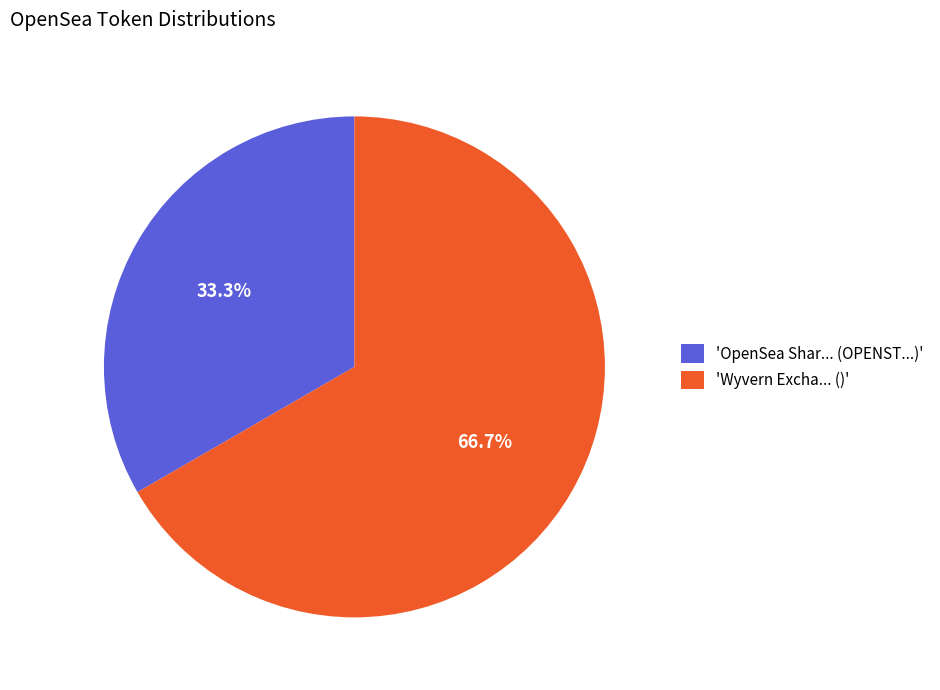

Approximately how many times larger is the value at 'Wyvern Excha... ()' compared to 'OpenSea Shar... (OPENST...)'?

2.0